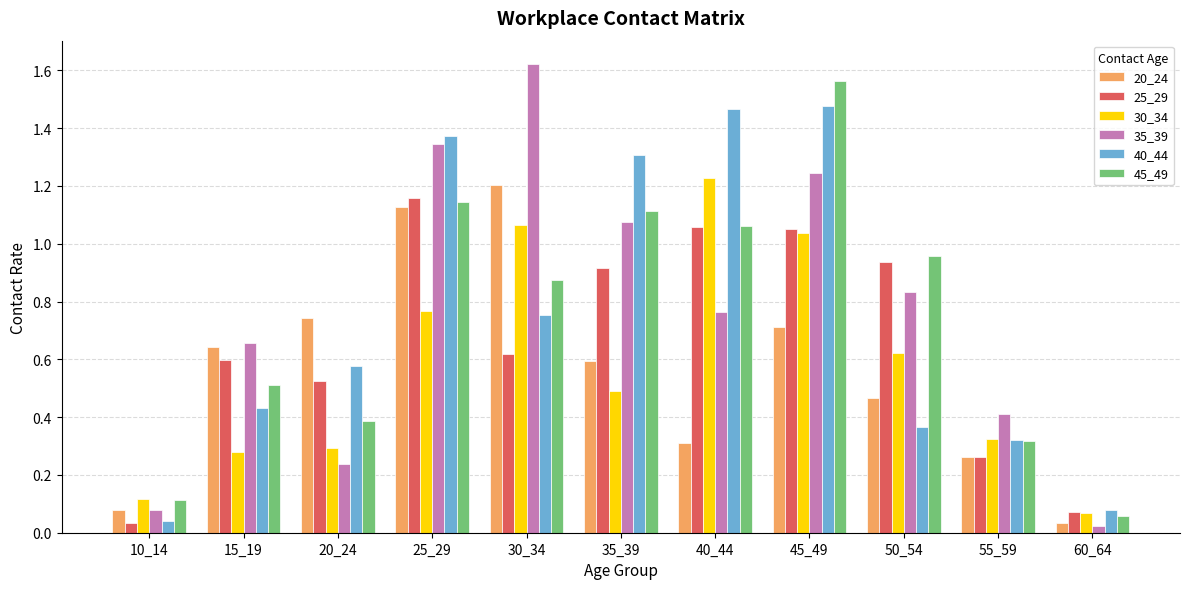

Which series changed the most between 40_44 and 45_49?

45_49